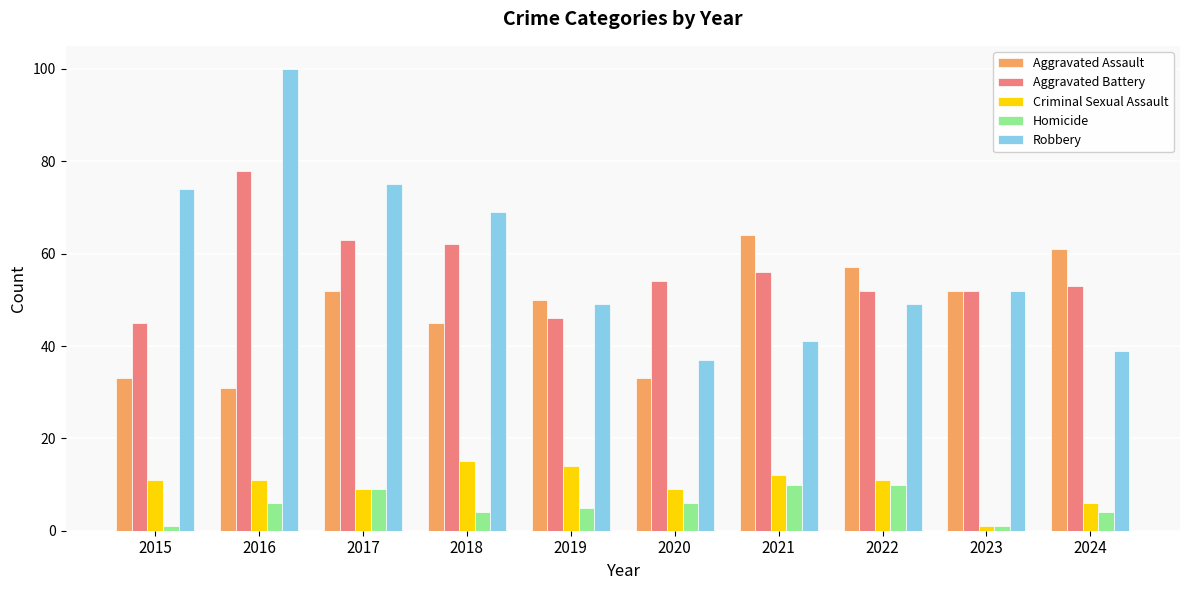

Count the Homicide values in the range 4 to 9.

6